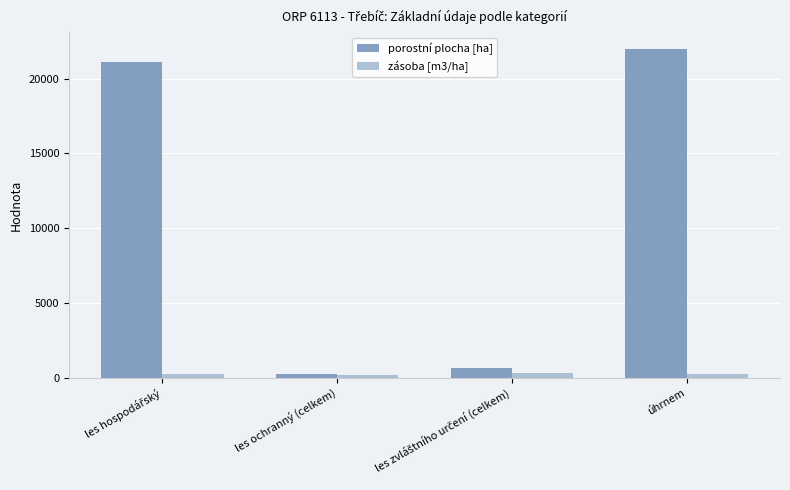

What is the sum of all porostní plocha [ha] values?

43999.6